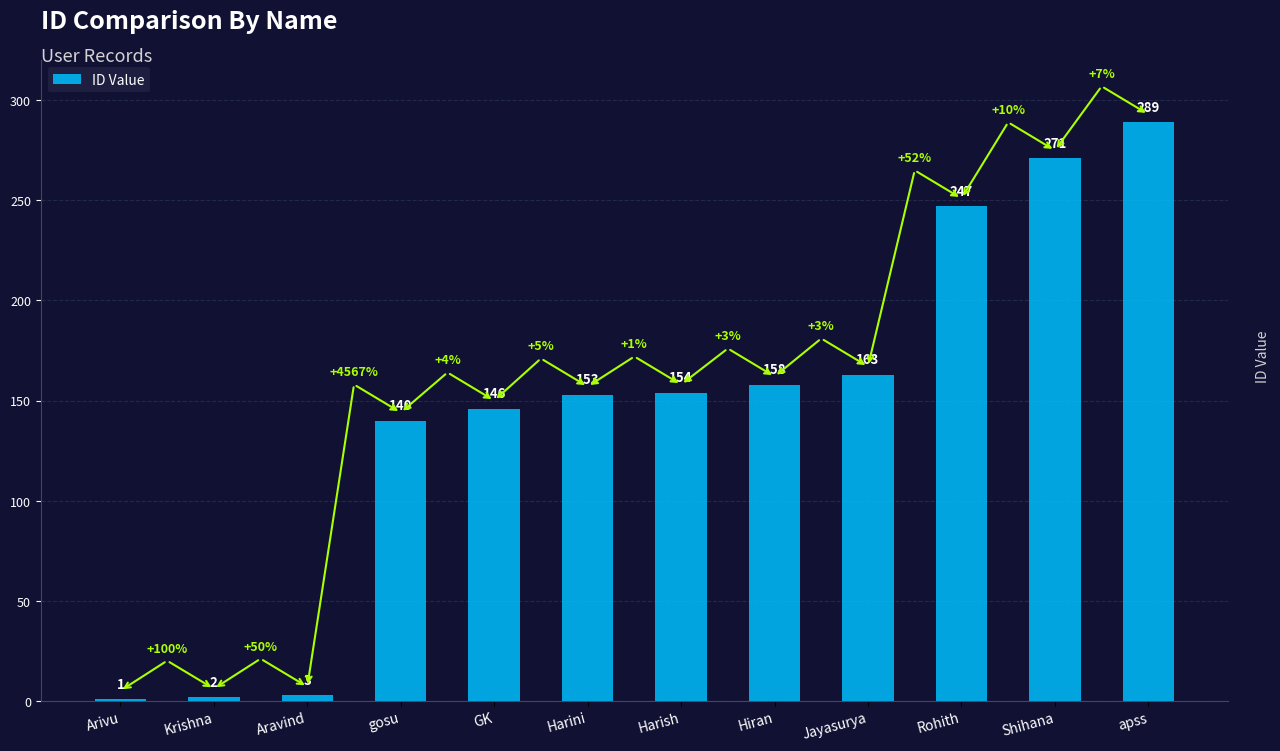

What is the difference between the maximum and minimum values?

288